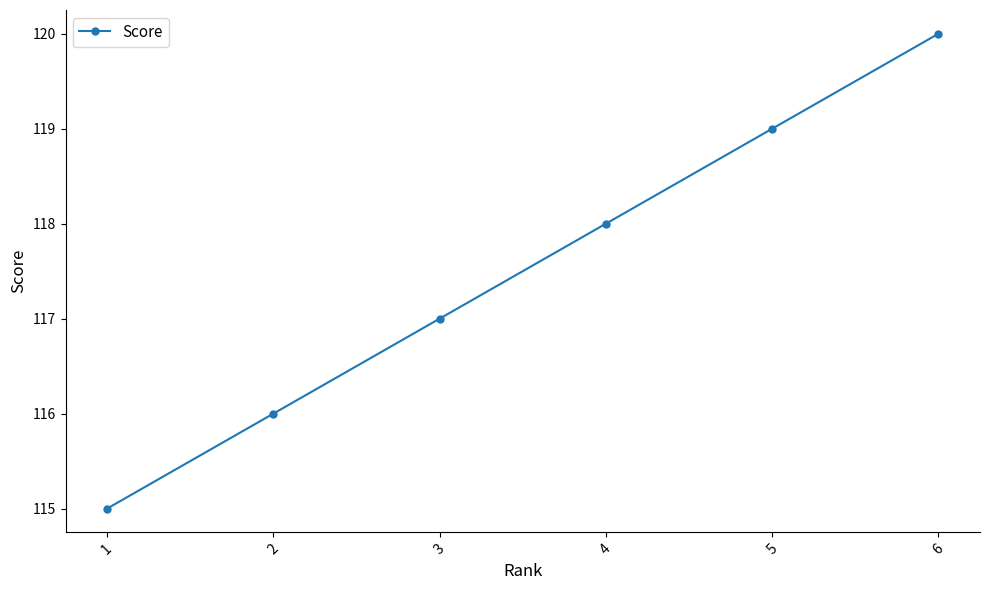

The chart shows a value of 188 at 2. True or false?

False